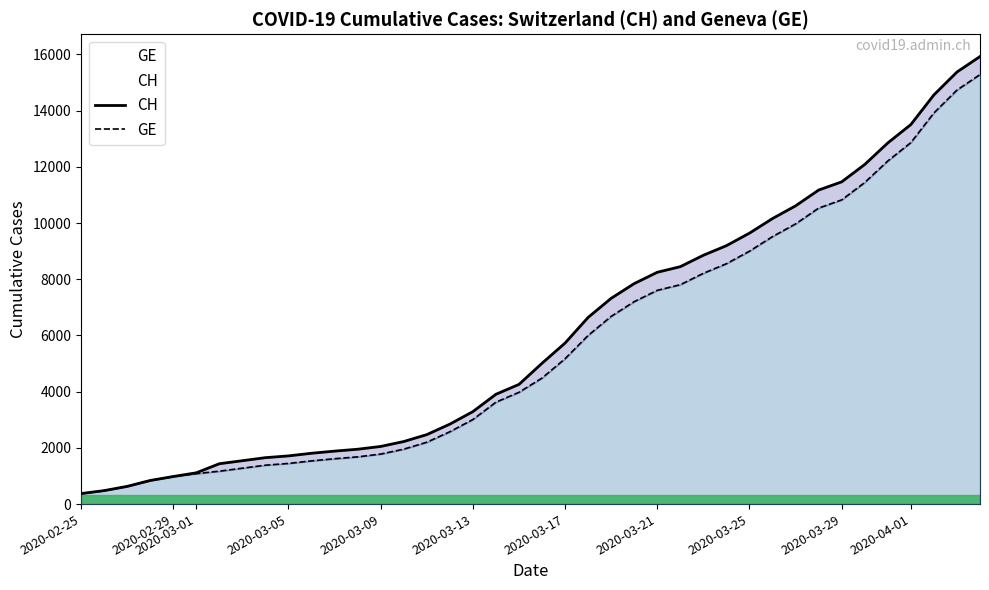

How many lines are shown in the chart?

2